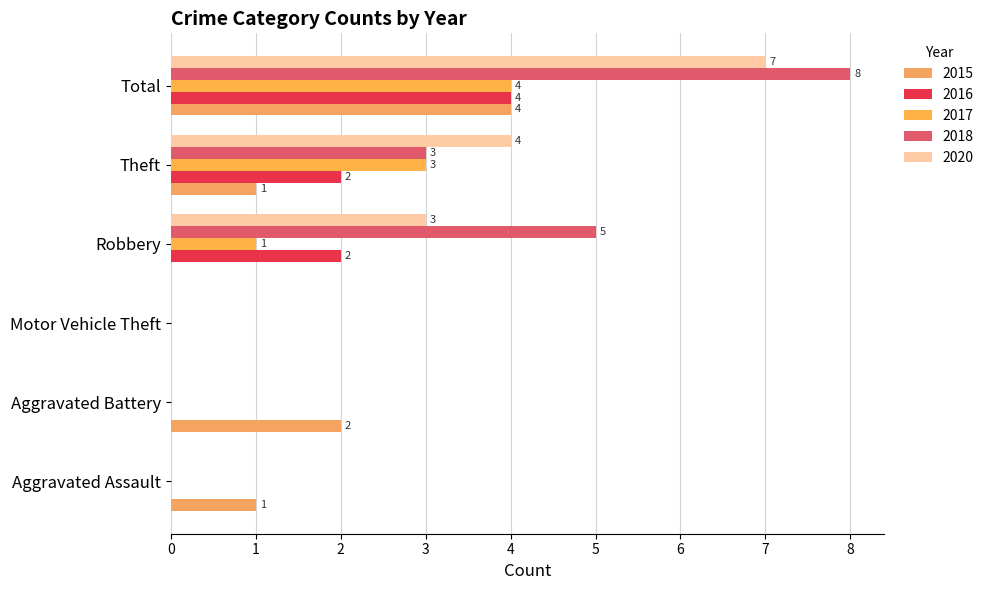

What is the sum of the 2018 values at Theft and Motor Vehicle Theft?

3